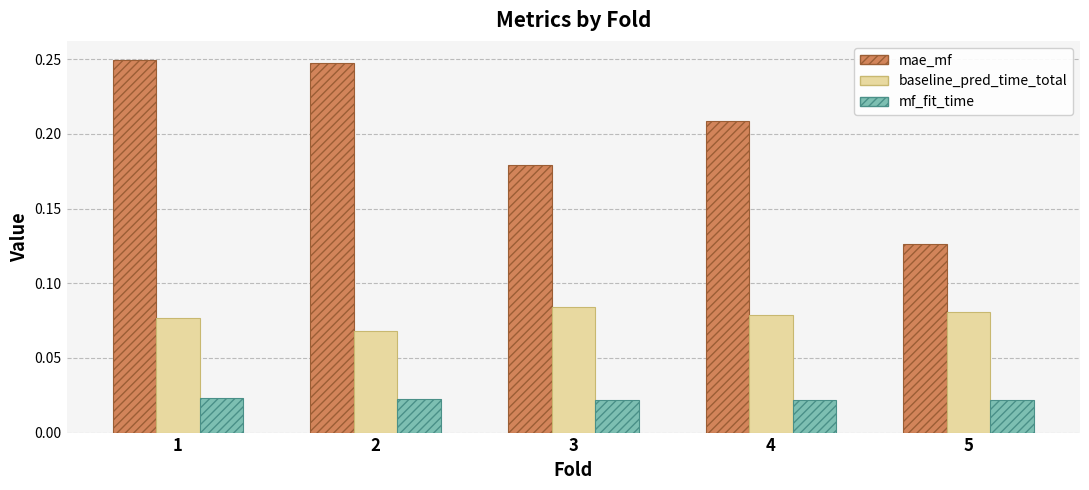

At 5, list the series in order from largest to smallest.

mae_mf, baseline_pred_time_total, mf_fit_time